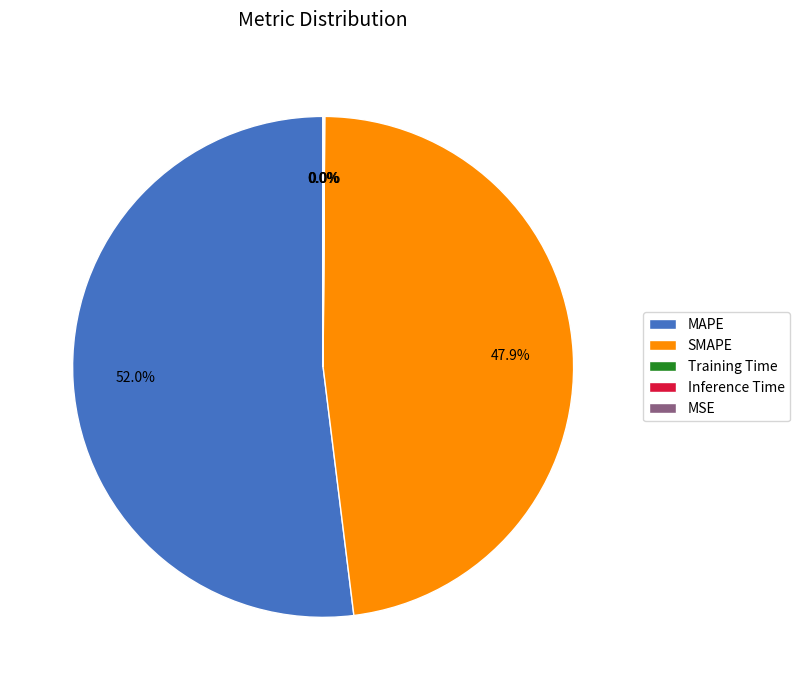

Do SMAPE and MAPE together represent more than half of the pie?

Yes